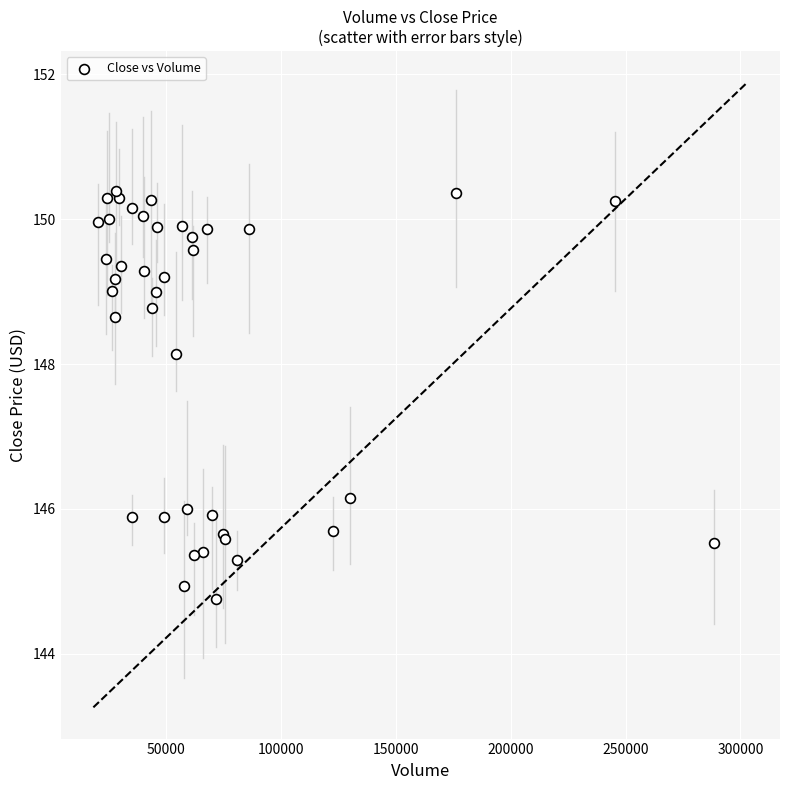

What Y value in the scatter plot is closest to 147?

146.2